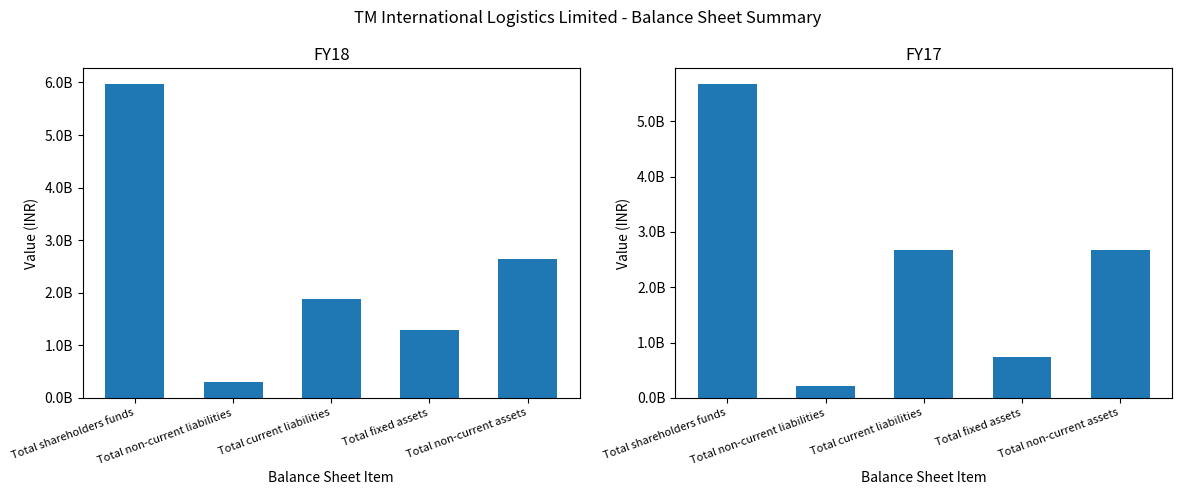

True or false: FY17 has a value of 2593162382 at Total shareholders funds.

False